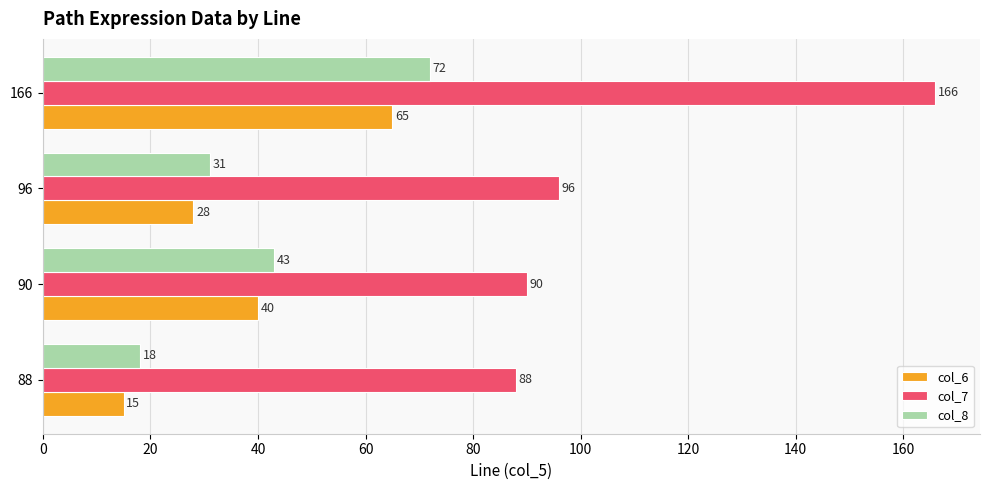

Rank the series at 166 from lowest to highest value.

col_6, col_8, col_7